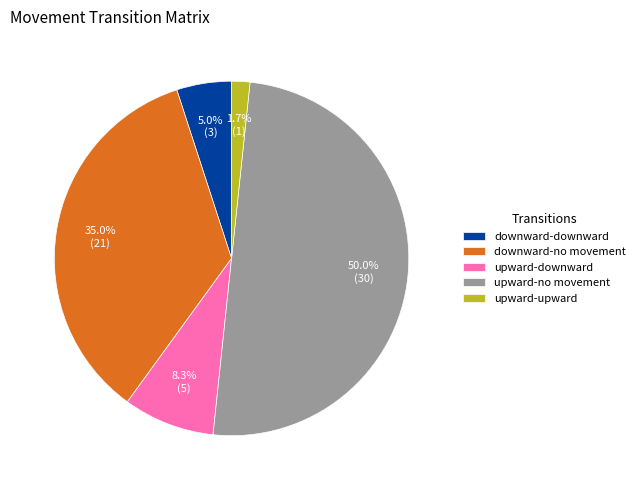

Which category has the smallest portion of the pie?

upward-upward